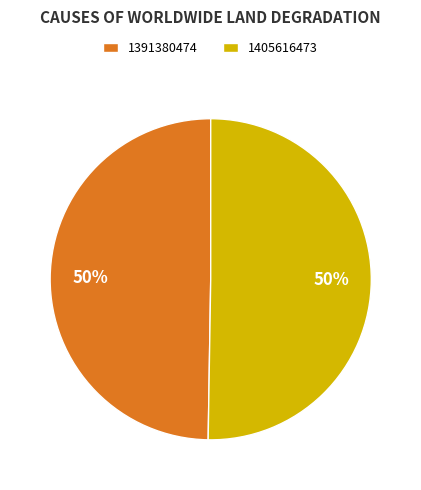

How many slices are in this pie chart?

2